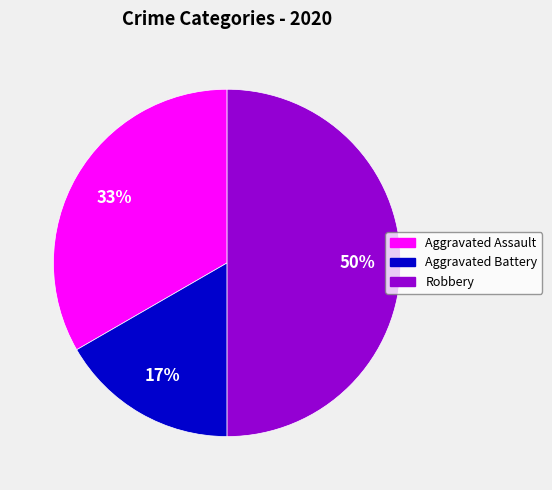

What is the smallest slice in the pie chart?

Aggravated Battery